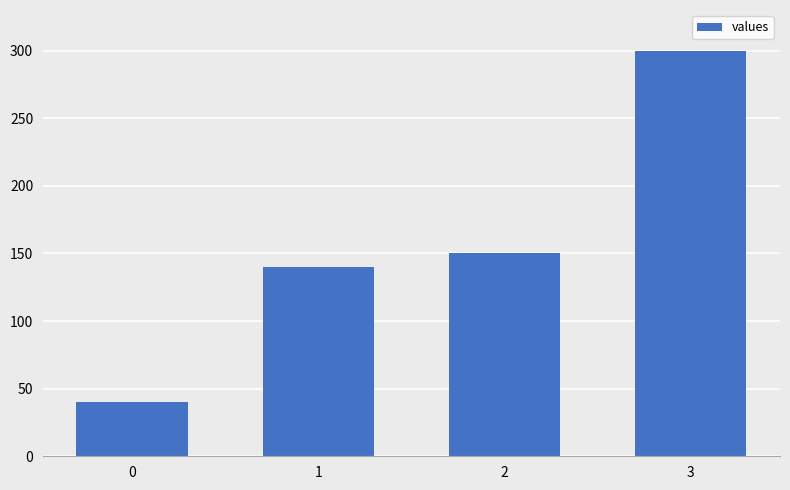

What value does the data have at 0?

40